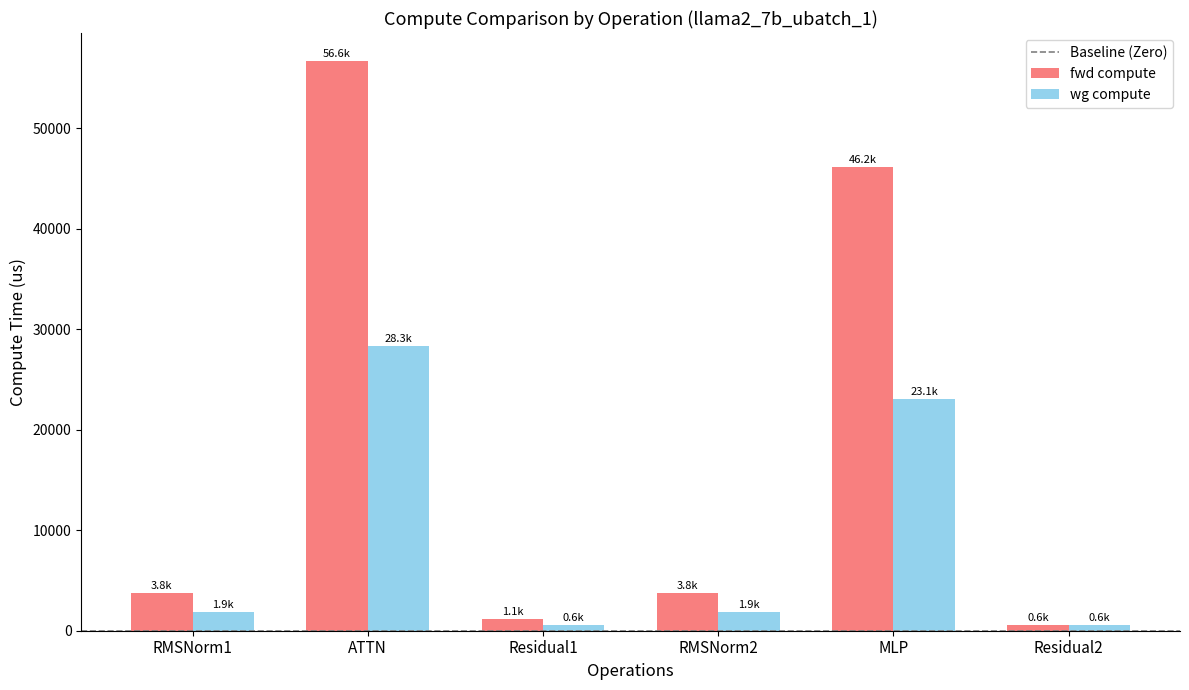

What is the difference between the highest and lowest values at MLP?

23083.4